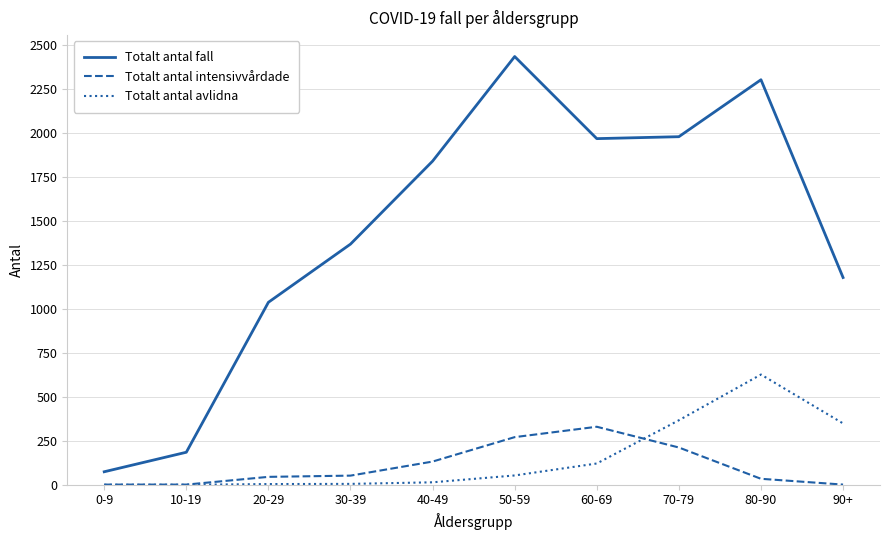

Is this an area chart (filled region under the line)?

No